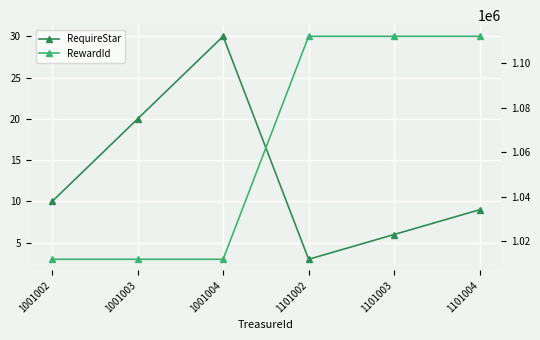

List the series in order of their overall mean, highest first.

RewardId, RequireStar